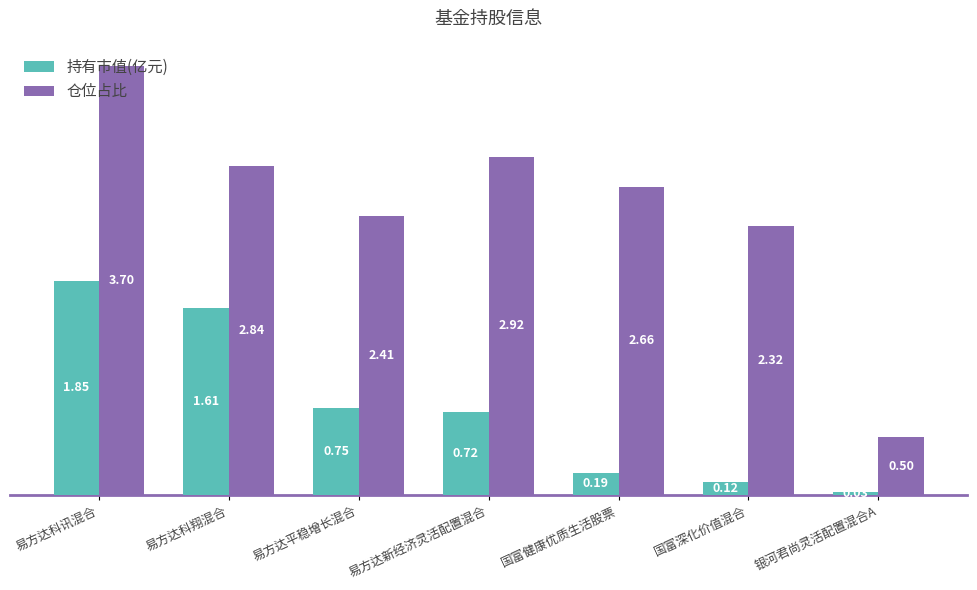

Which series has the widest spread of values?

仓位占比